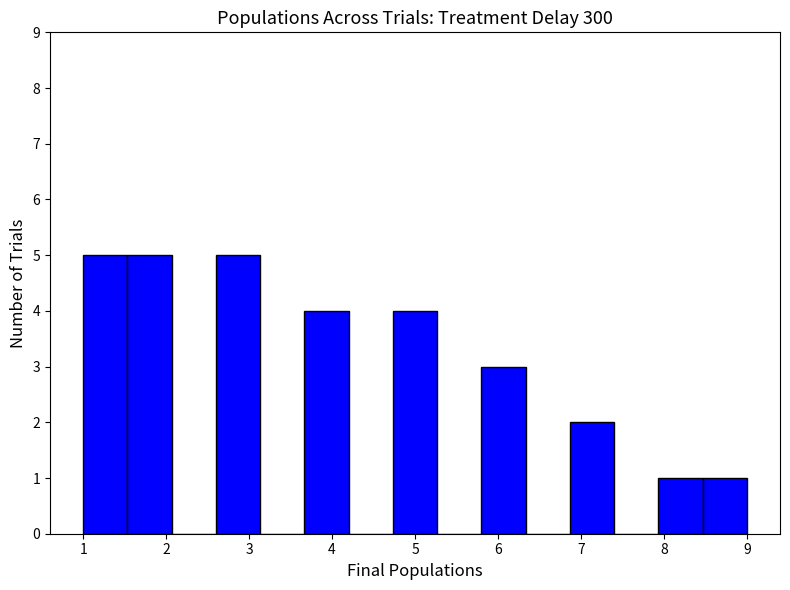

Reading left to right, transcribe this chart: for each bar, give the range it covers on the x-axis and its height. Neither the bar edges nor the heights are printed on the chart, so give them approximately, as read against the axes.

1.0 to 1.5: 5
1.5 to 2.1: 5
2.1 to 2.6: 0
2.6 to 3.1: 5
3.1 to 3.7: 0
3.7 to 4.2: 4
4.2 to 4.7: 0
4.7 to 5.3: 4
5.3 to 5.8: 0
5.8 to 6.3: 3
6.3 to 6.9: 0
6.9 to 7.4: 2
7.4 to 7.9: 0
7.9 to 8.5: 1
8.5 to 9.0: 1